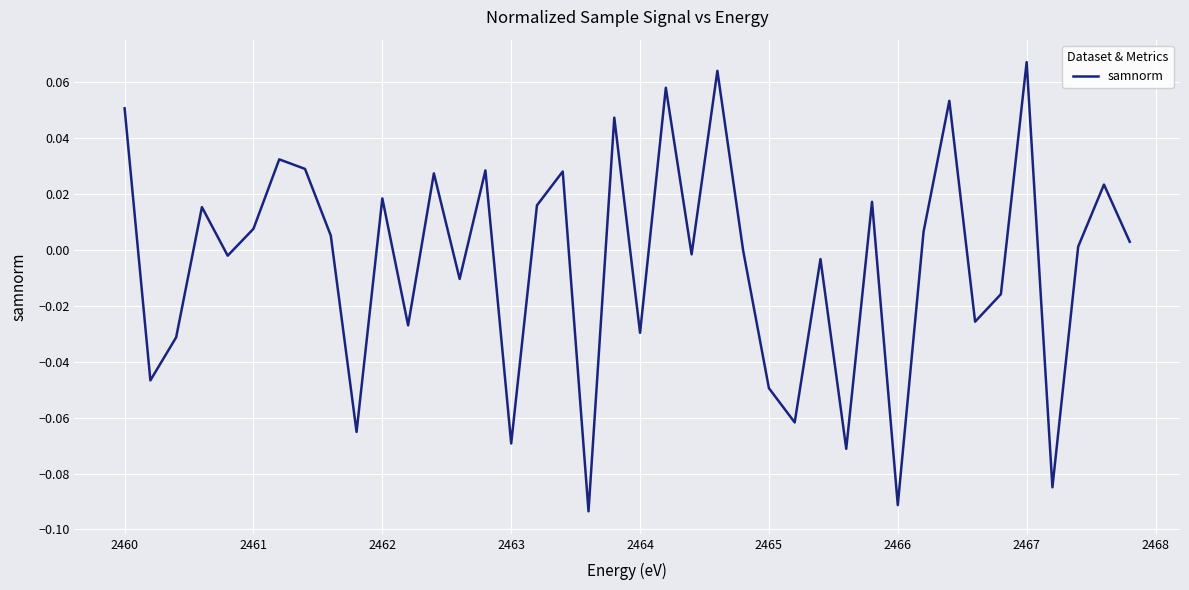

Reading left to right, what are all the values shown in this chart?

0.1	-0.0	-0.0	0.0	-0.0	0.0	0.0	0.0	0.0	-0.1	0.0	-0.0	0.0	-0.0	0.0	-0.1	0.0	0.0	-0.1	0.0	-0.0	0.1	-0.0	0.1	-0.0	-0.0	-0.1	-0.0	-0.1	0.0	-0.1	0.0	0.1	-0.0	-0.0	0.1	-0.1	0.0	0.0	0.0